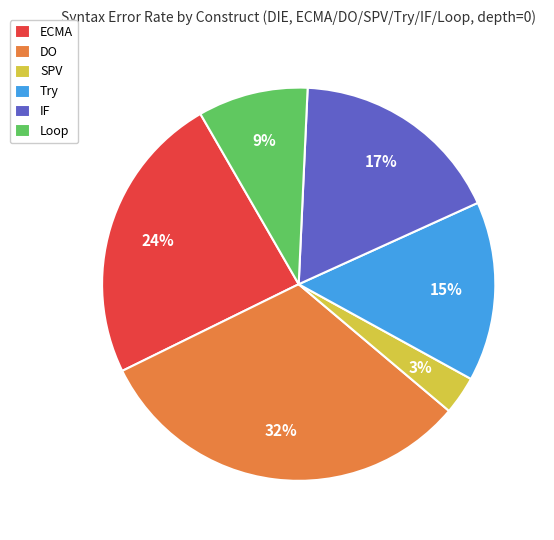

Does IF represent more than half of the total?

No